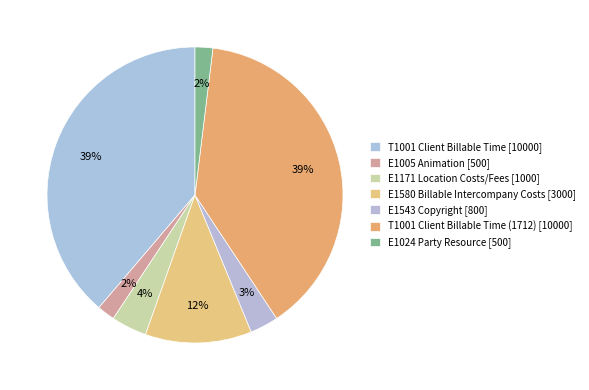

Which category has the biggest portion of the pie?

T1001 Client Billable Time